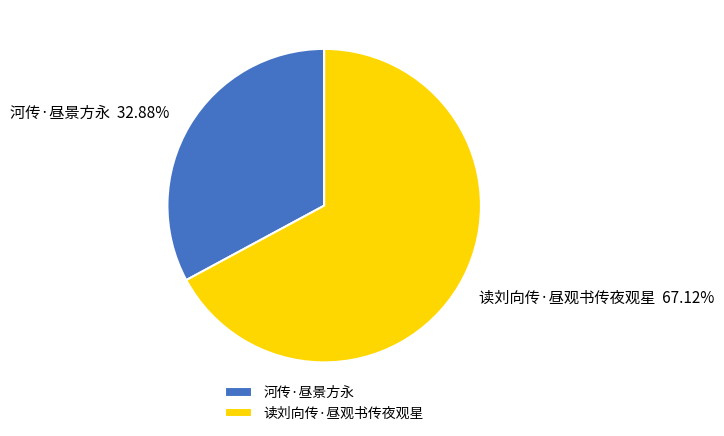

How much of the chart is everything except 河传·昼景方永?

67.1%